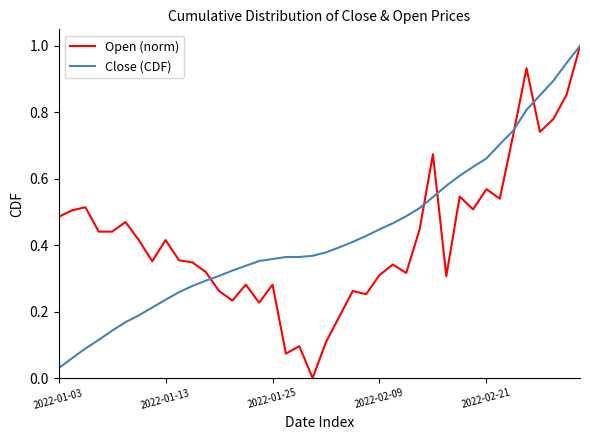

What is the highest value of the Open (norm) series?

1.0